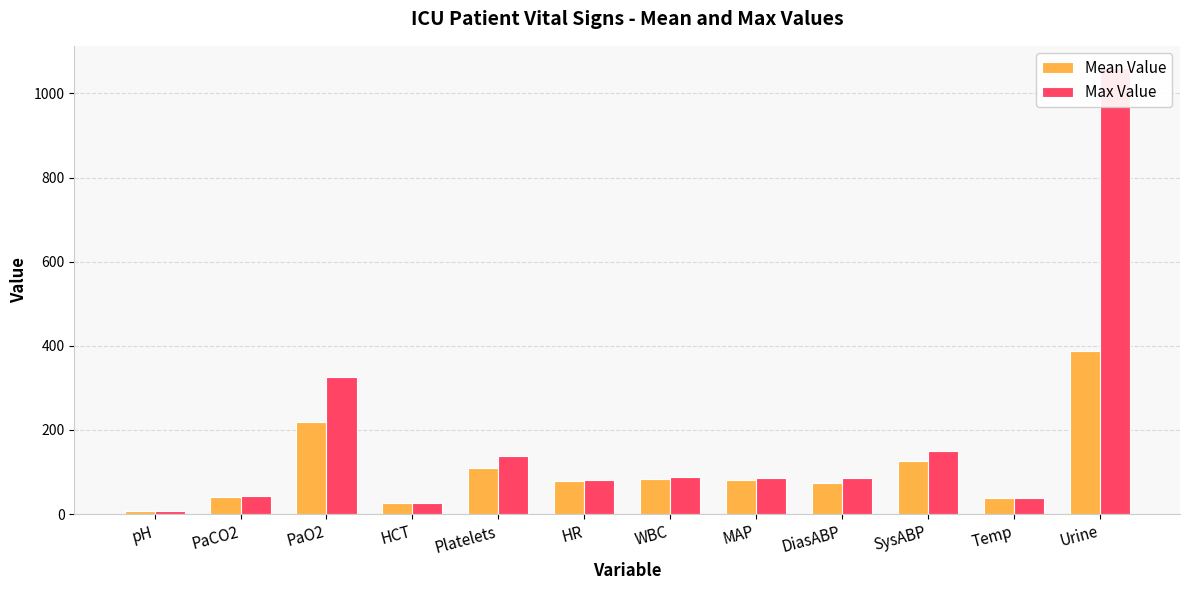

Which label corresponds to the largest value in the chart?

Urine